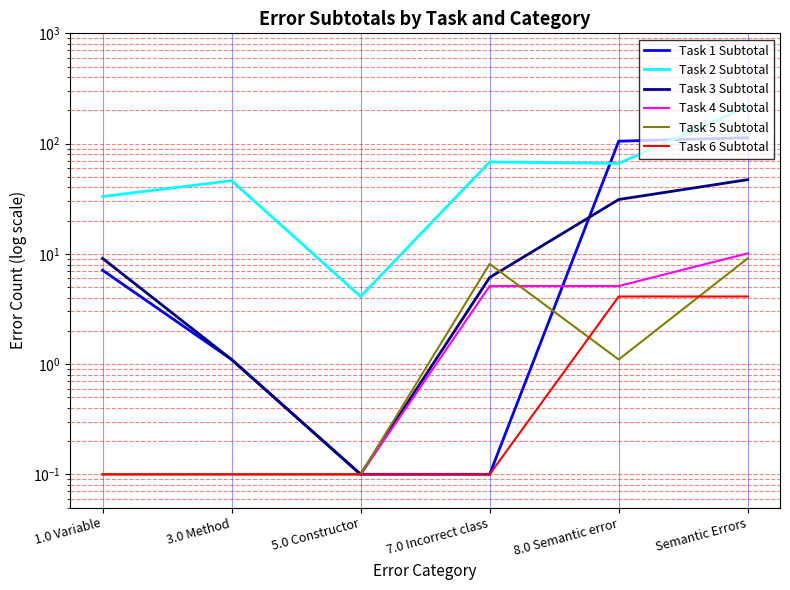

At which category is the sum across all series the highest?

Semantic Errors